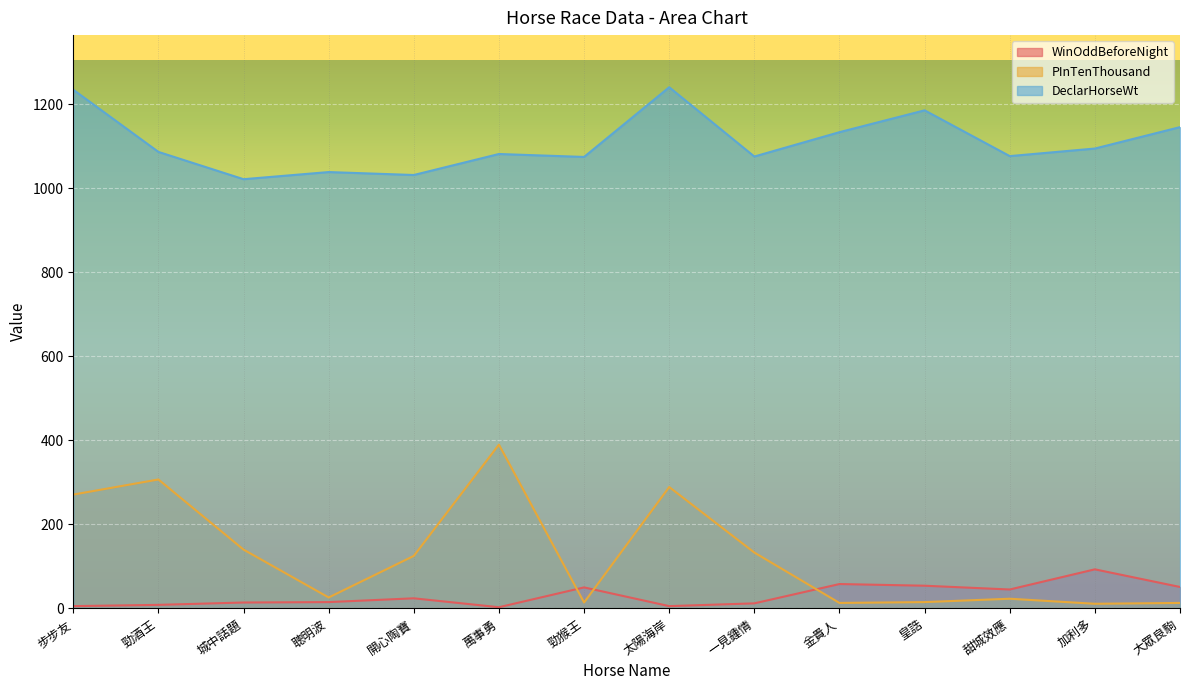

Is the value of PInTenThousand at 金貴人 greater than the value of DeclarHorseWt at 勁酒王?

No